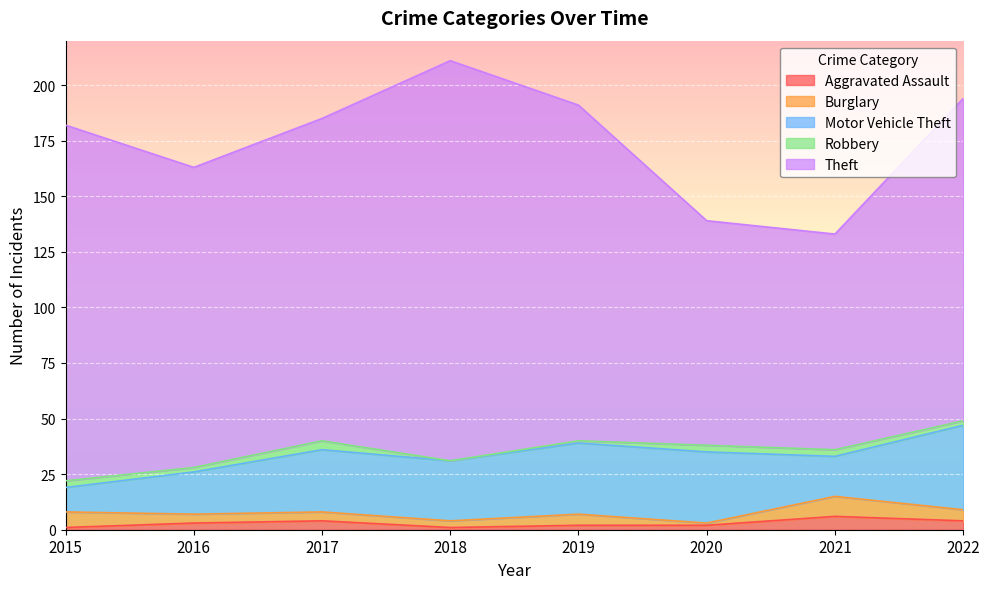

Read the Motor Vehicle Theft value at 2020, to the nearest 5.

30